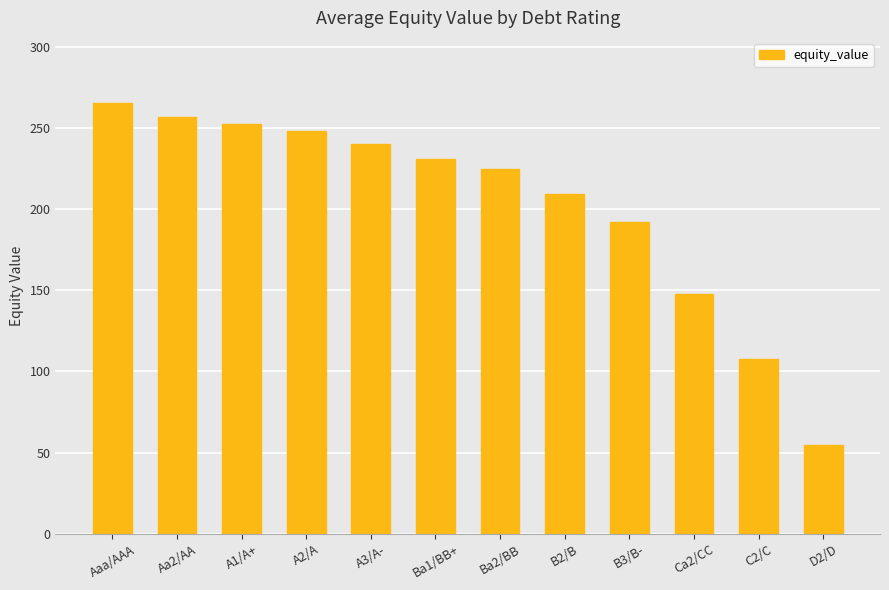

What is the label of the 11th bar from the right?

Aa2/AA